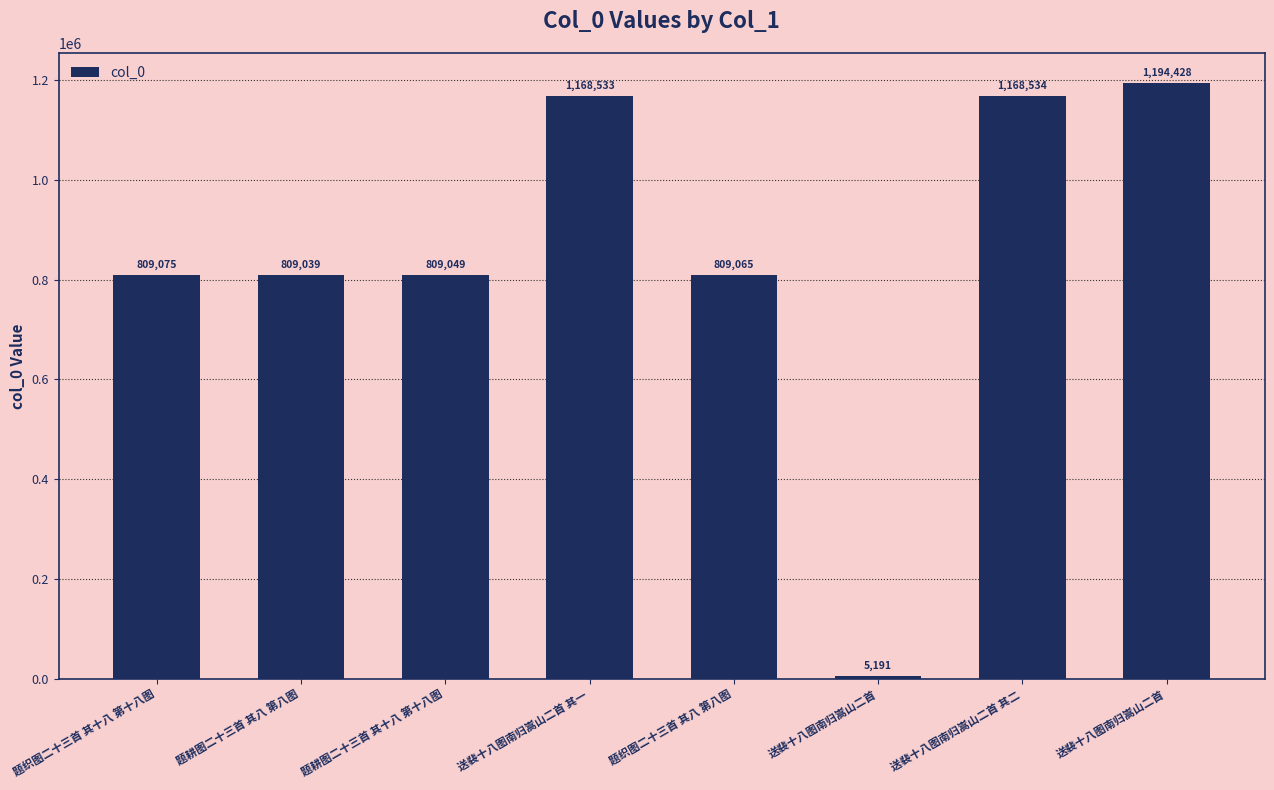

Reading left to right, what are all the values shown in this chart?

809075	809039	809049	1168533	809065	5191	1168534	1194428